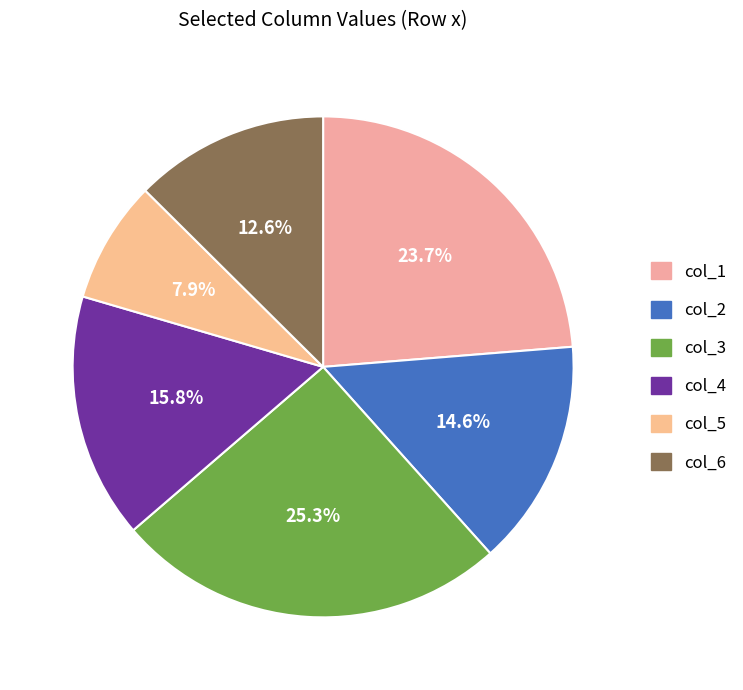

To the nearest percent, what percentage of the pie is col_4?

16%